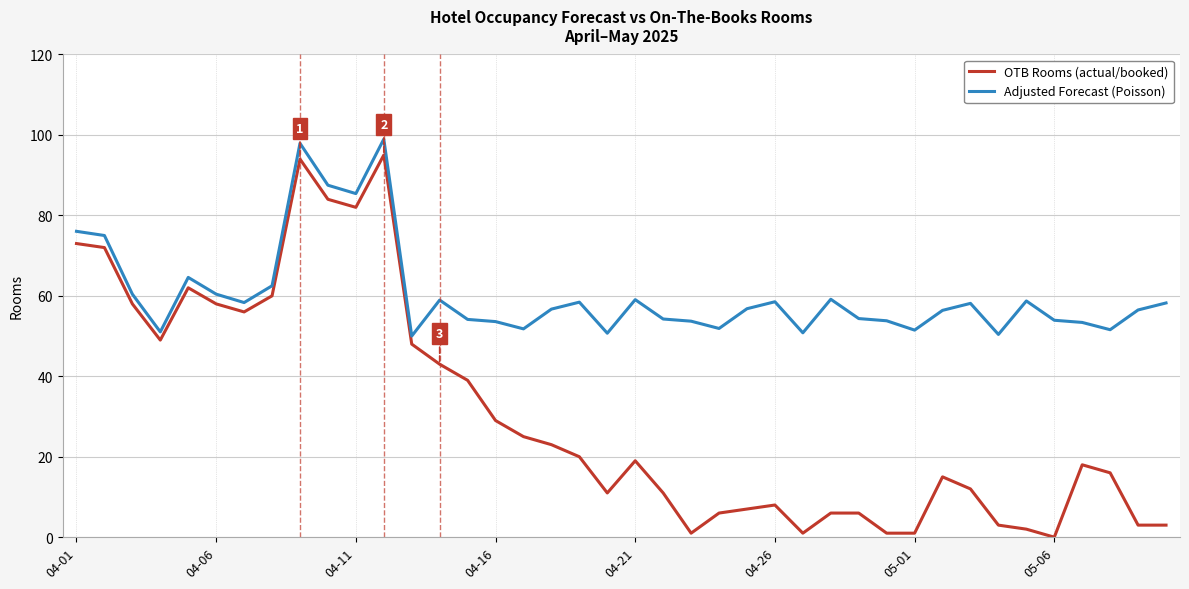

What is the maximum value for Adjusted Forecast (Poisson)?

99.0